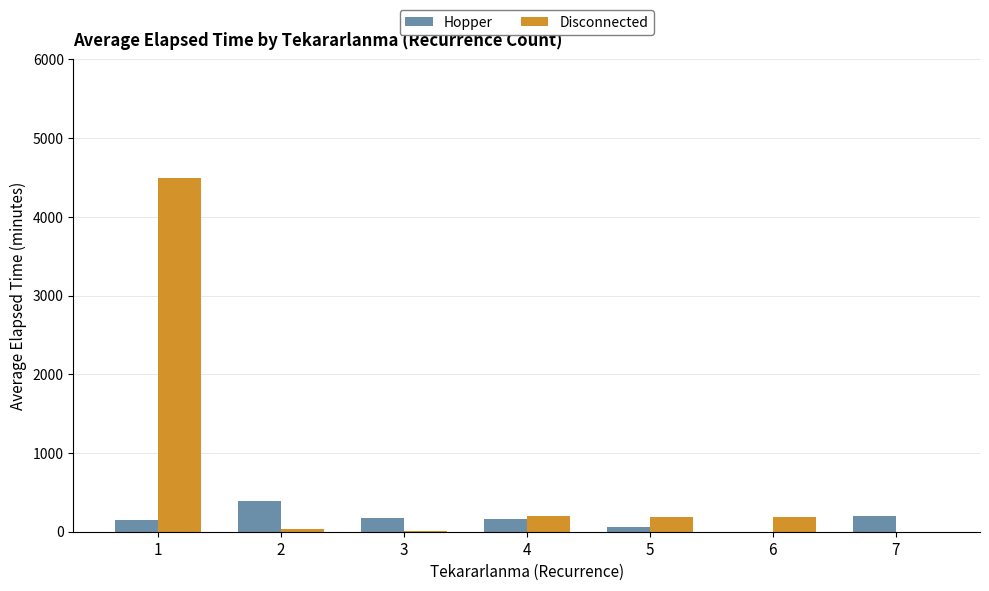

Is the value of Disconnected at 7 greater than the value of Hopper at 7?

No